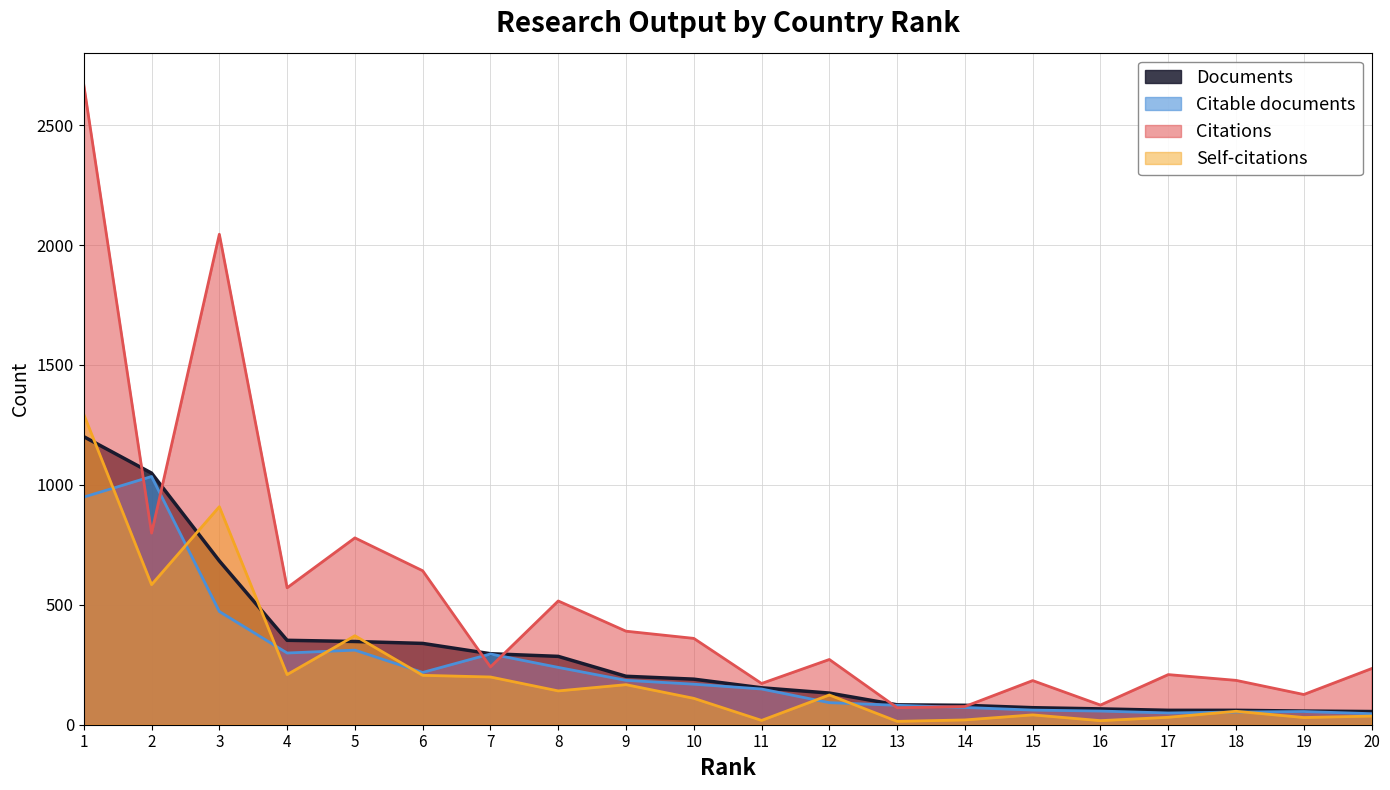

What is the maximum value for Citations?

2668